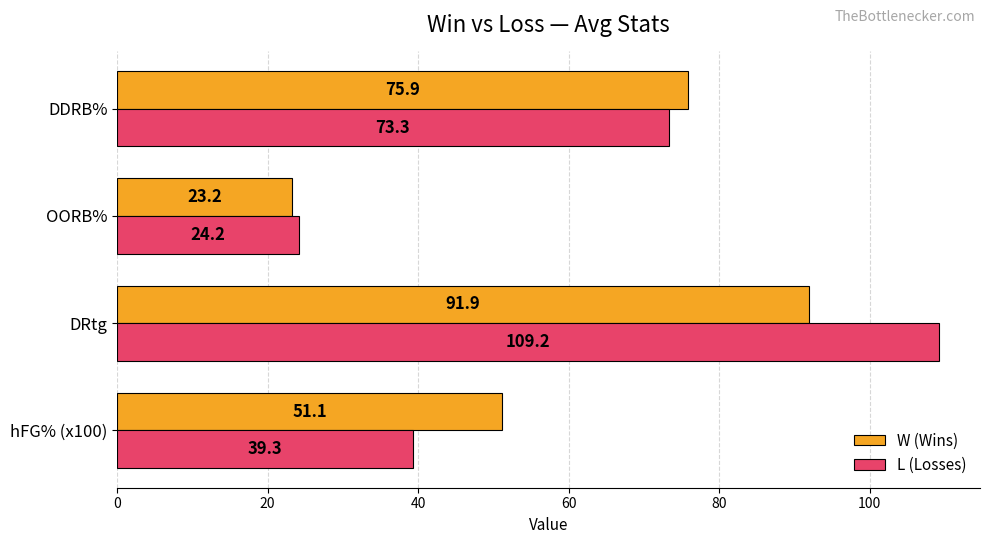

The W (Wins) series shows 8.5 at OORB%. True or false?

False